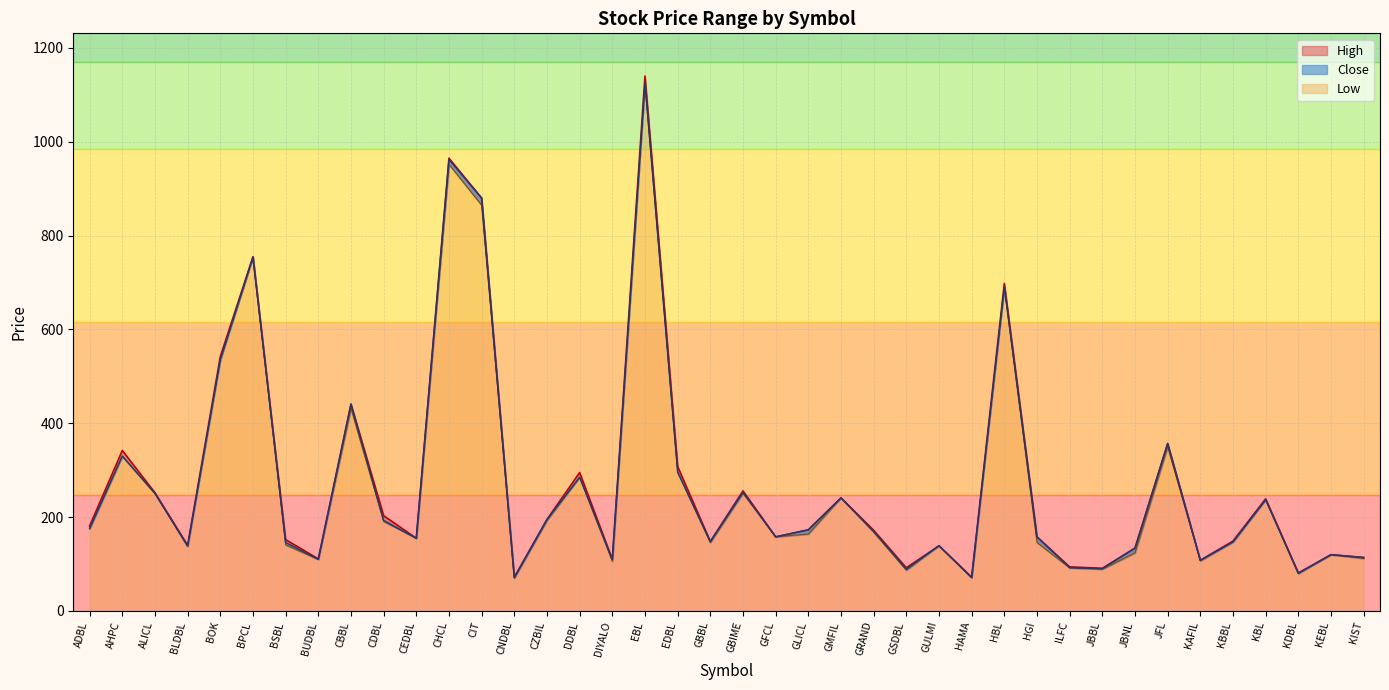

Reading right to left, list all the values displayed in this chart.

High: KIST=114	KEBL=120	KDBL=81	KBL=239	KBBL=149	KAFIL=108	JFL=357	JBNL=134	JBBL=91	ILFC=94	HGI=158	HBL=698	HAMA=72	GULMI=139	GSDBL=92	GRAND=172	GMFIL=241	GLICL=173	GFCL=158	GBIME=256	GBBL=148	EDBL=308	EBL=1140	DIYALO=110	DDBL=295	CZBIL=195	CNDBL=72	CIT=880	CHCL=965	CEDBL=155	CDBL=203	CBBL=441	BUDBL=111	BSBL=152	BPCL=755	BOK=542	BLDBL=140	ALICL=252	AHPC=342	ADBL=181
Low: KIST=112	KEBL=120	KDBL=80	KBL=237	KBBL=147	KAFIL=107	JFL=350	JBNL=124	JBBL=89	ILFC=92	HGI=146	HBL=690	HAMA=71	GULMI=139	GSDBL=87	GRAND=168	GMFIL=241	GLICL=164	GFCL=158	GBIME=251	GBBL=146	EDBL=296	EBL=1124	DIYALO=106	DDBL=285	CZBIL=193	CNDBL=70	CIT=865	CHCL=952	CEDBL=155	CDBL=191	CBBL=432	BUDBL=110	BSBL=141	BPCL=754	BOK=535	BLDBL=138	ALICL=250	AHPC=330	ADBL=175
Close: KIST=114	KEBL=120	KDBL=80	KBL=237	KBBL=147	KAFIL=108	JFL=357	JBNL=134	JBBL=90	ILFC=92	HGI=158	HBL=690	HAMA=71	GULMI=139	GSDBL=89	GRAND=170	GMFIL=241	GLICL=173	GFCL=158	GBIME=253	GBBL=148	EDBL=296	EBL=1125	DIYALO=110	DDBL=285	CZBIL=195	CNDBL=71	CIT=880	CHCL=962	CEDBL=155	CDBL=193	CBBL=441	BUDBL=110	BSBL=146	BPCL=754	BOK=535	BLDBL=138	ALICL=251	AHPC=330	ADBL=176